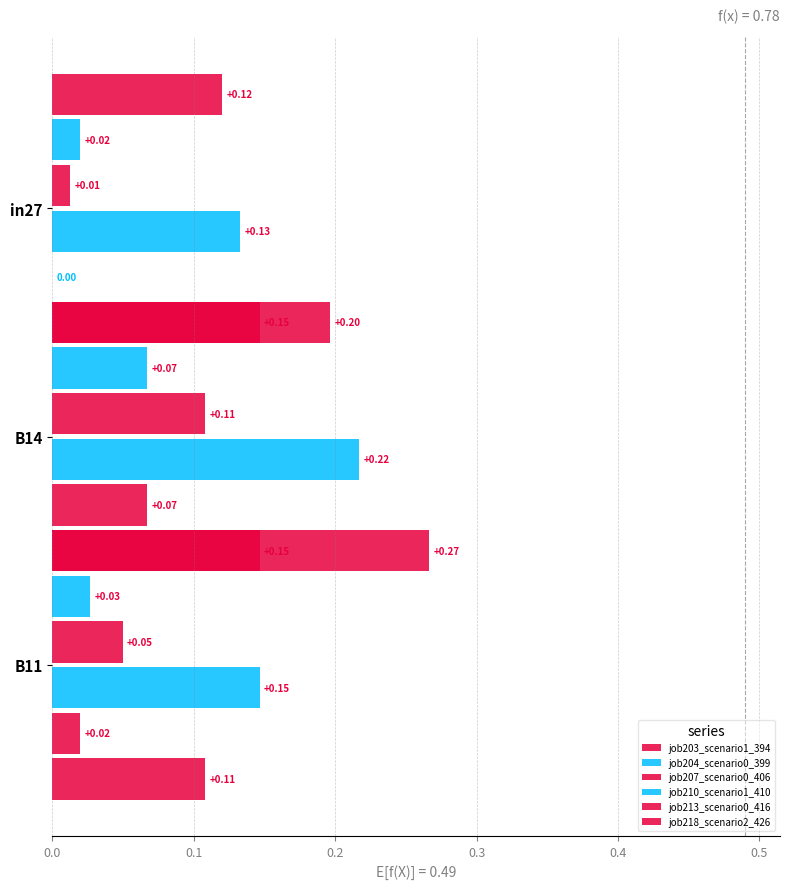

What are all the series names shown in the legend?

job203_scenario1_394, job204_scenario0_399, job207_scenario0_406, job210_scenario1_410, job213_scenario0_416, job218_scenario2_426